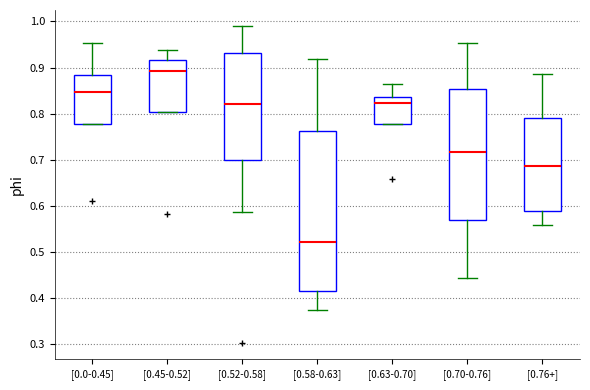

Which box's median line is the lowest?

[0.58-0.63]